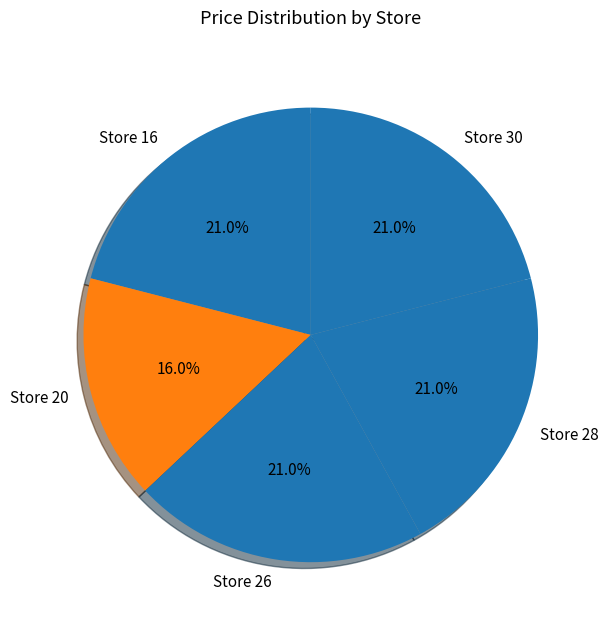

How many slices are in this pie chart?

5